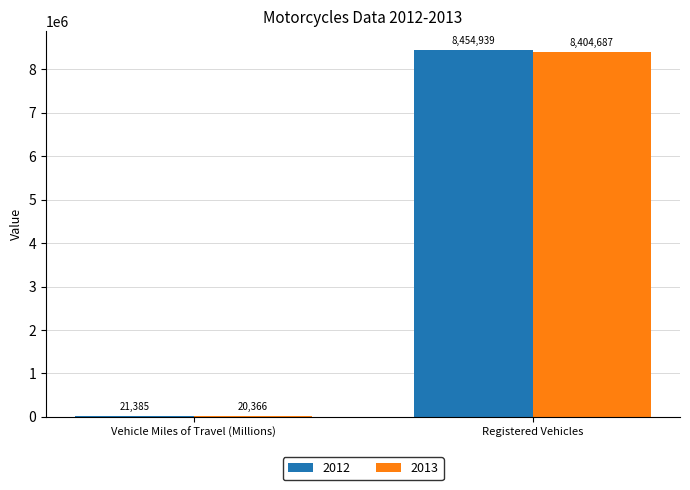

True or false: 2012 has a value of 8454939 at Registered Vehicles.

True